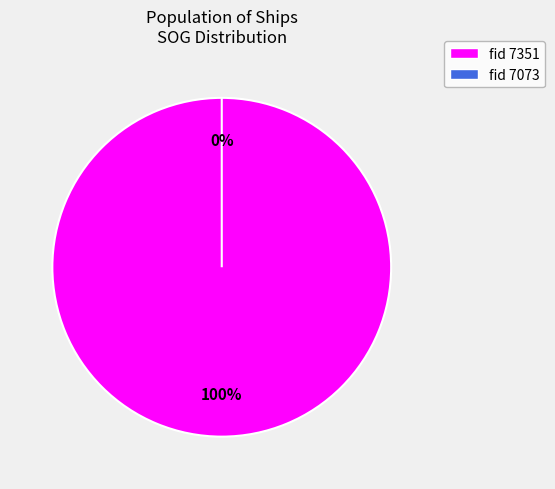

Which slice represents more than half of the pie?

7351